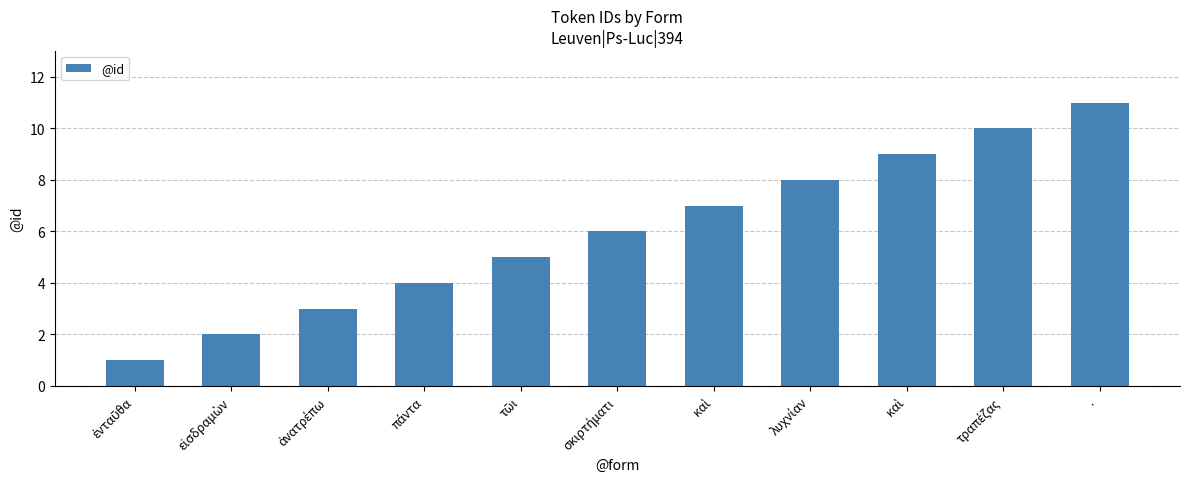

What value does the data have at λυχνίαν?

8